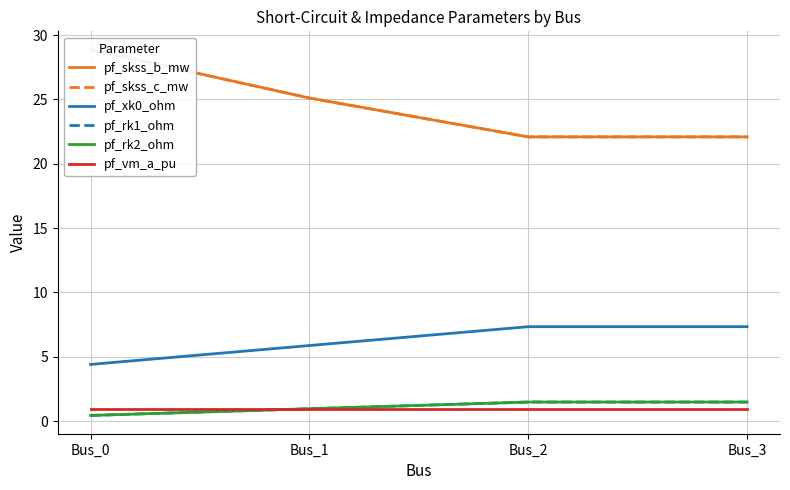

Which has a higher value, Bus_0 or Bus_3?

Bus_0